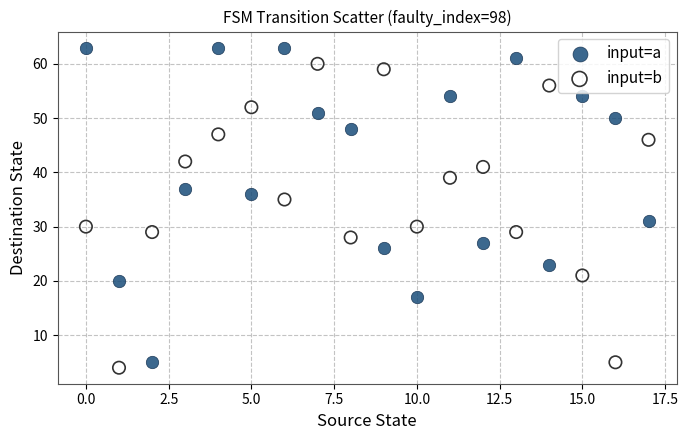

Across all data points, what is the range of Y values (max minus min)?

59